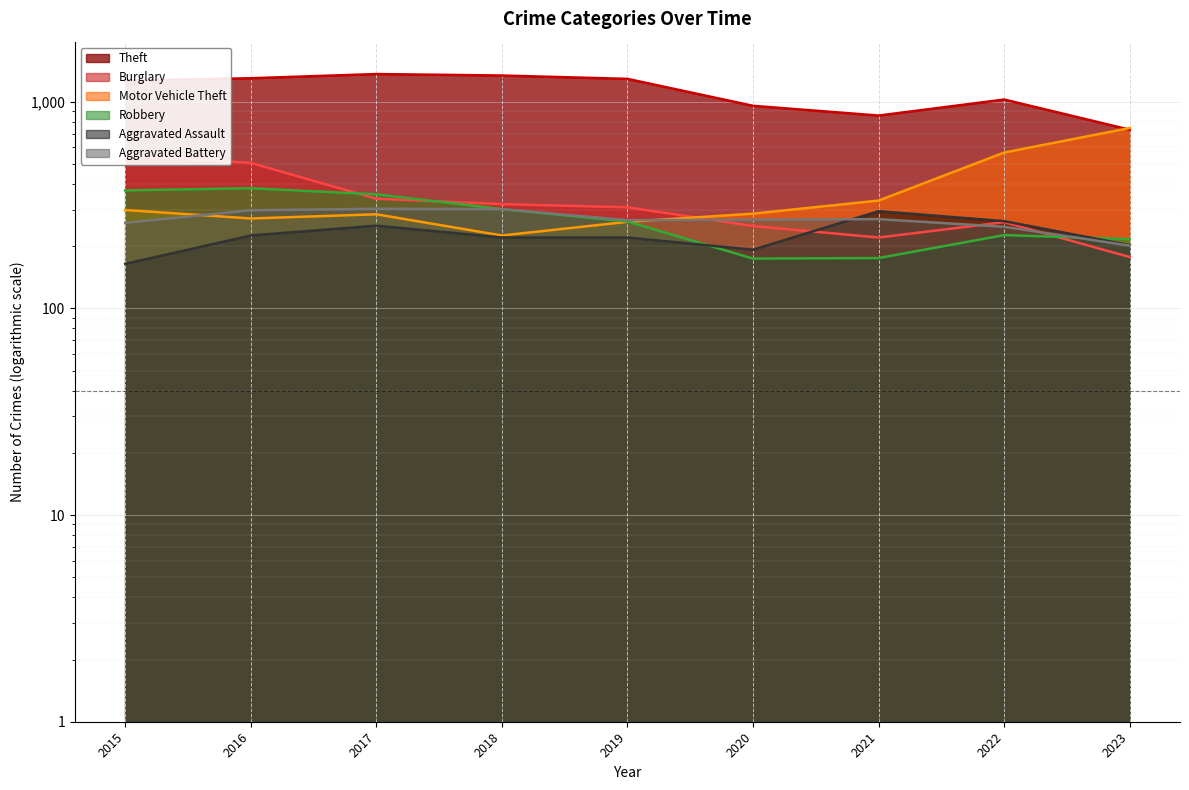

Which label corresponds to the largest value in the chart?

2017